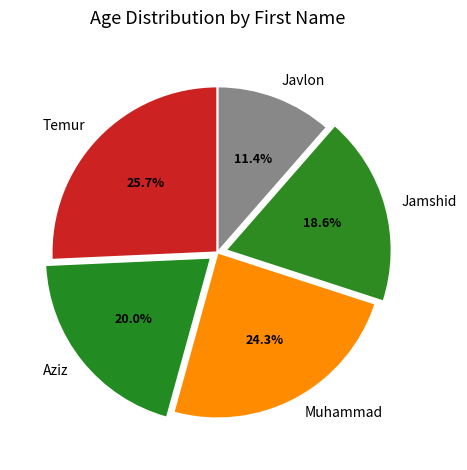

Does Jamshid represent more than half of the total?

No